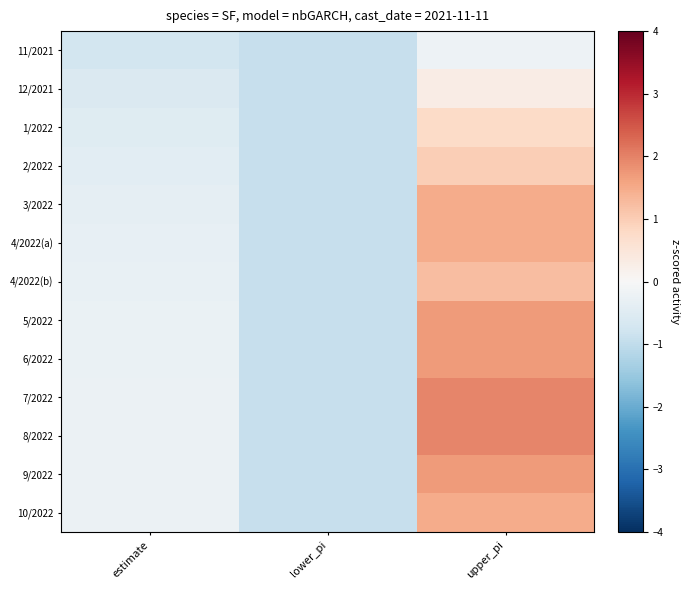

How many data points does each series have?

3